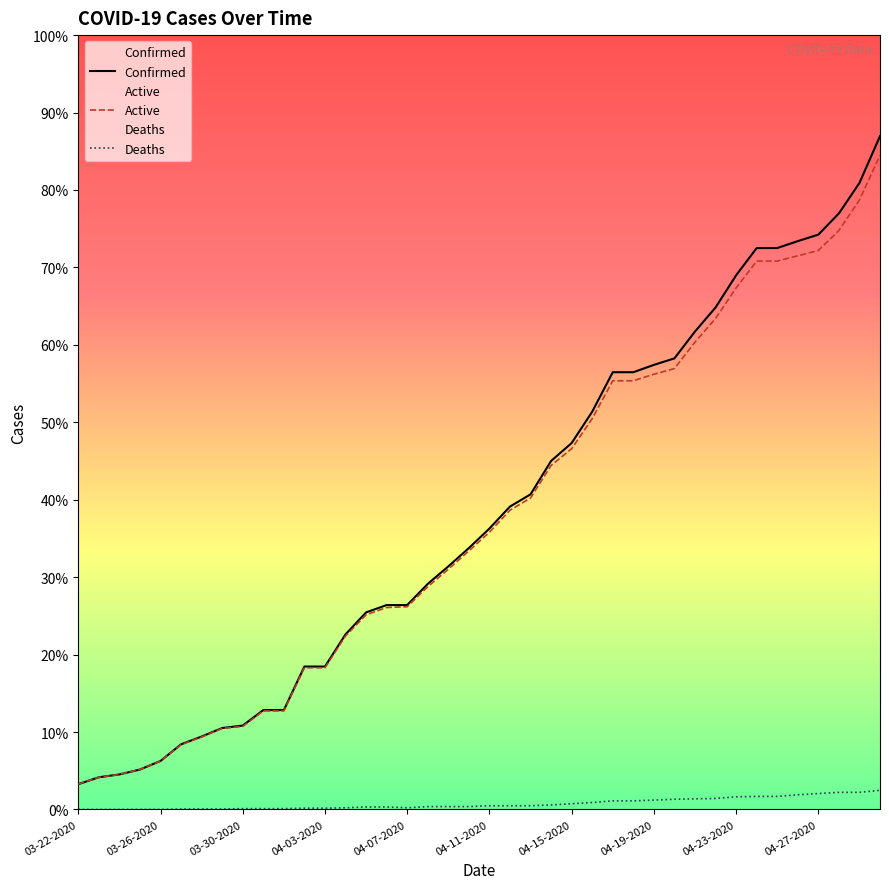

The value of Active at 03-22-2020 is 95. True or false?

False